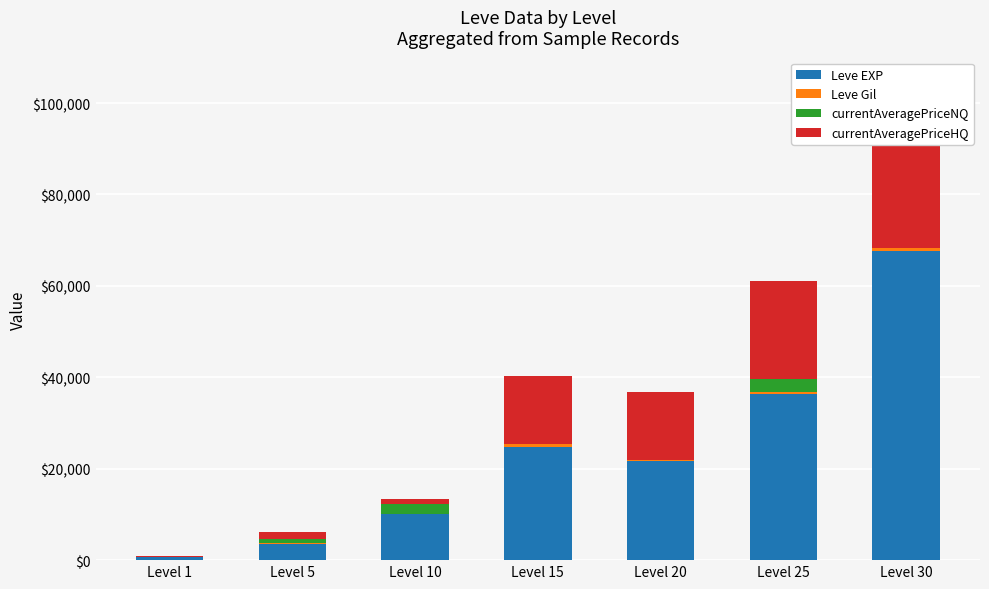

At which label is currentAveragePriceHQ closest to 18336?

Level 25